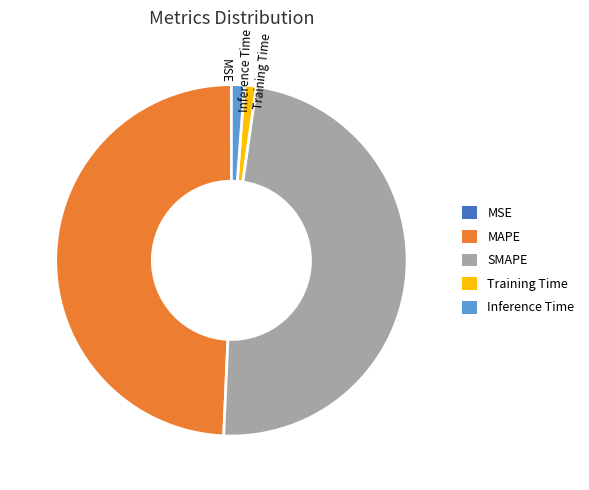

Combined, do Inference Time and MAPE account for over 50%?

Yes